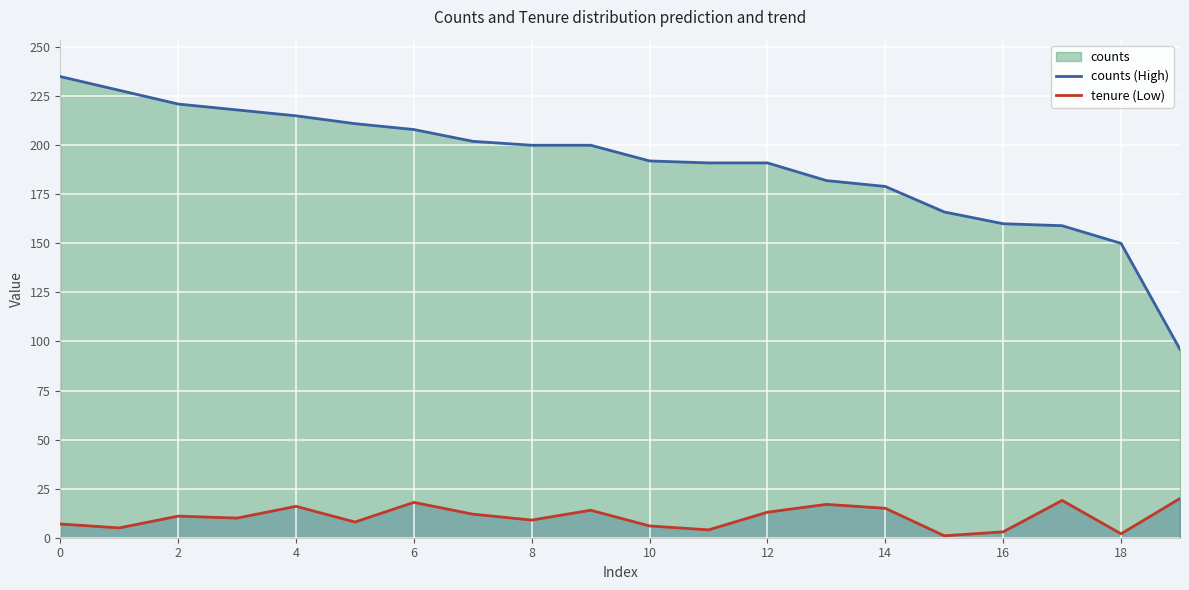

Is the value of tenure (Low) at 0 greater than the value of counts (High) at 12?

No